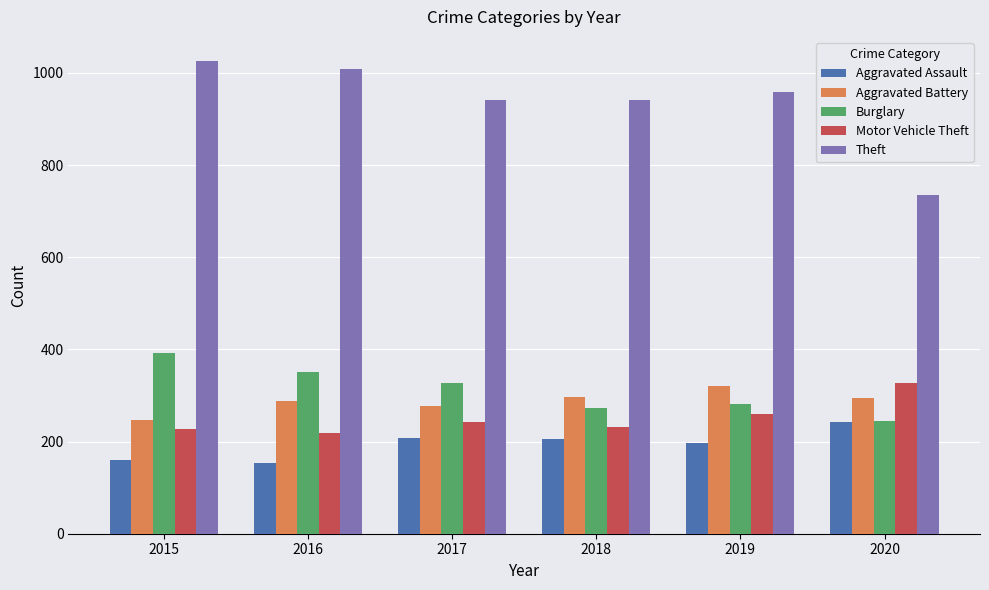

At how many categories does at least one series exceed 729?

6